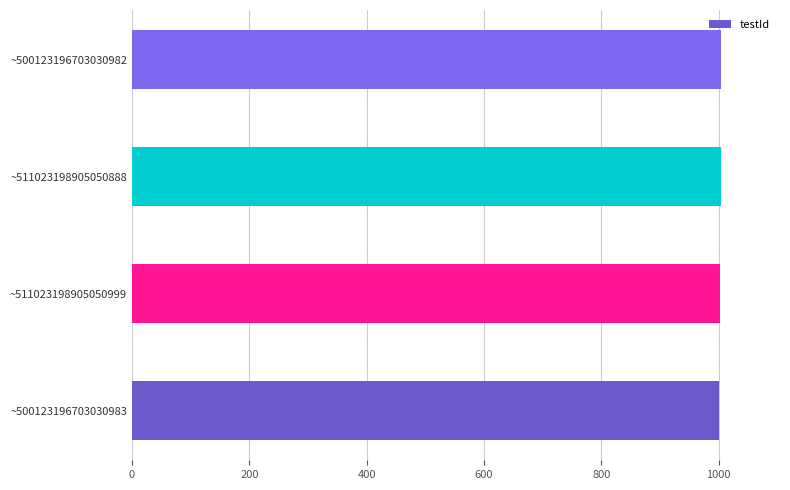

What is the sum of all values?

4010